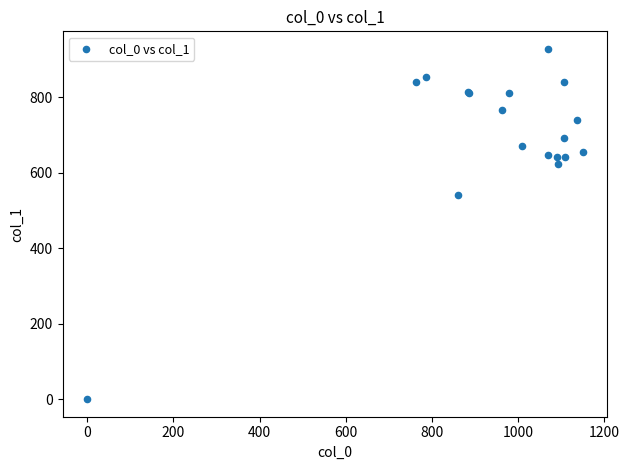

What Y value in the scatter plot is closest to 464?

540.0